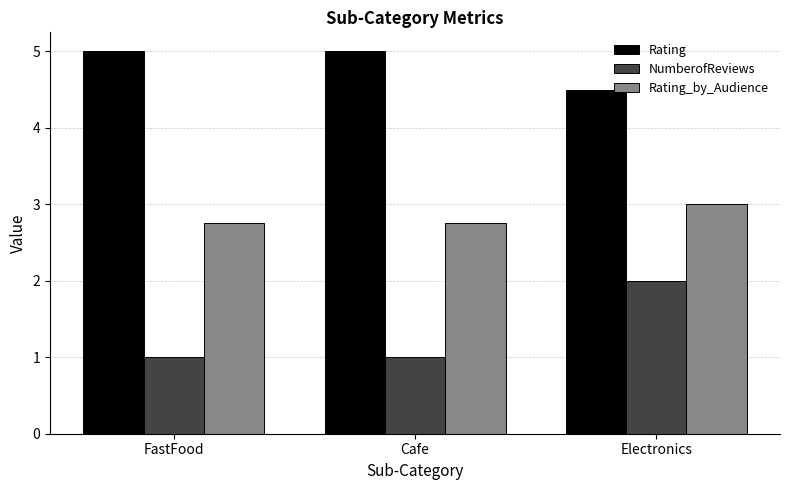

How many bars are there in total?

9